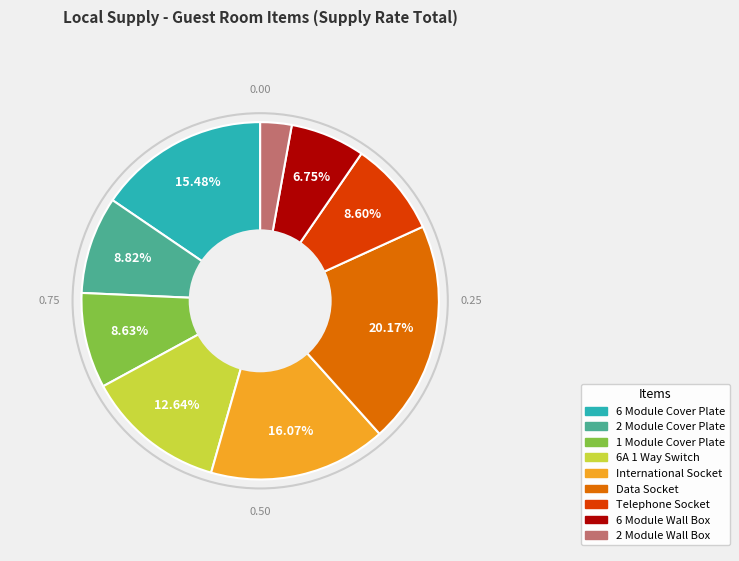

Is there any slice that represents more than half of the pie?

No